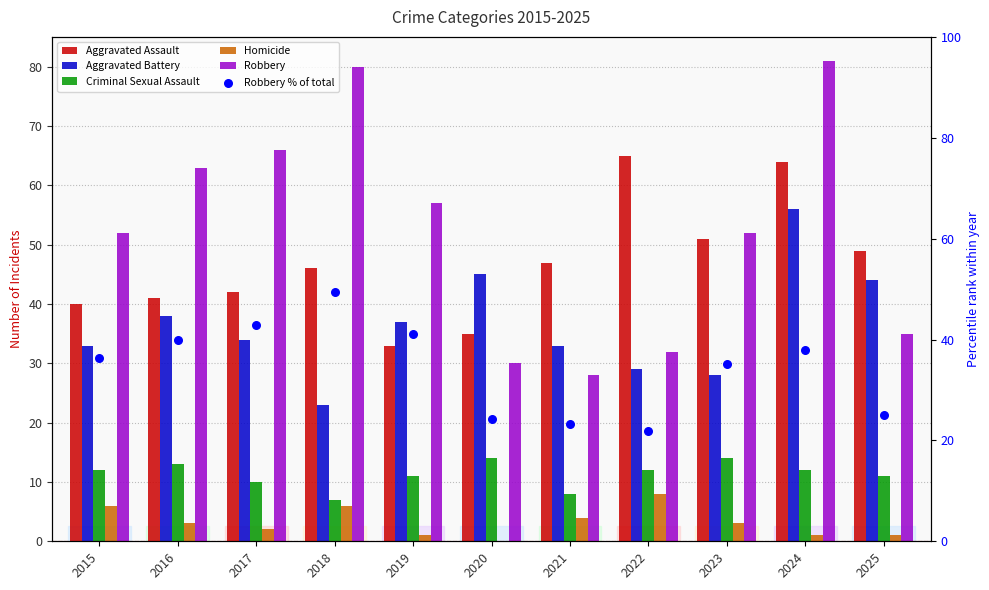

At how many categories does at least one series exceed 68?

2